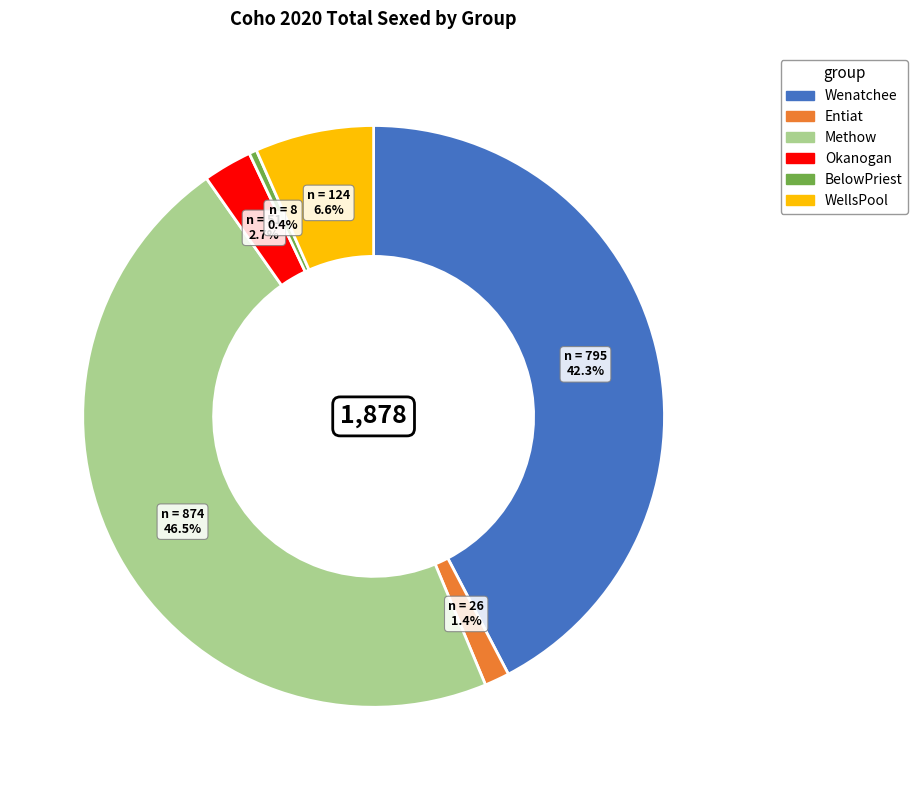

Approximately how many times larger is the value at WellsPool compared to BelowPriest?

15.5